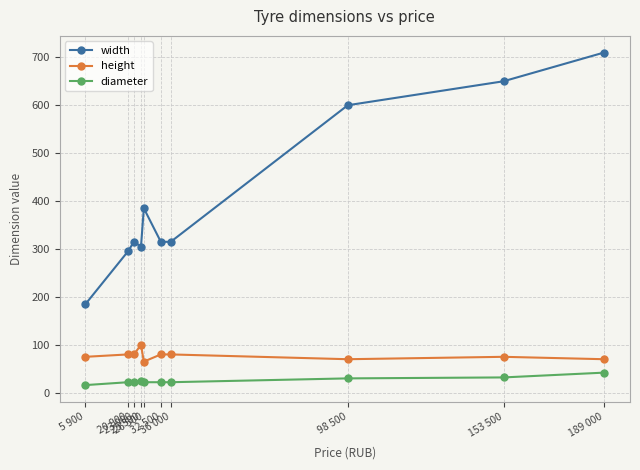

Is the value of diameter at 98 500 greater than the value of width at 23 000?

No